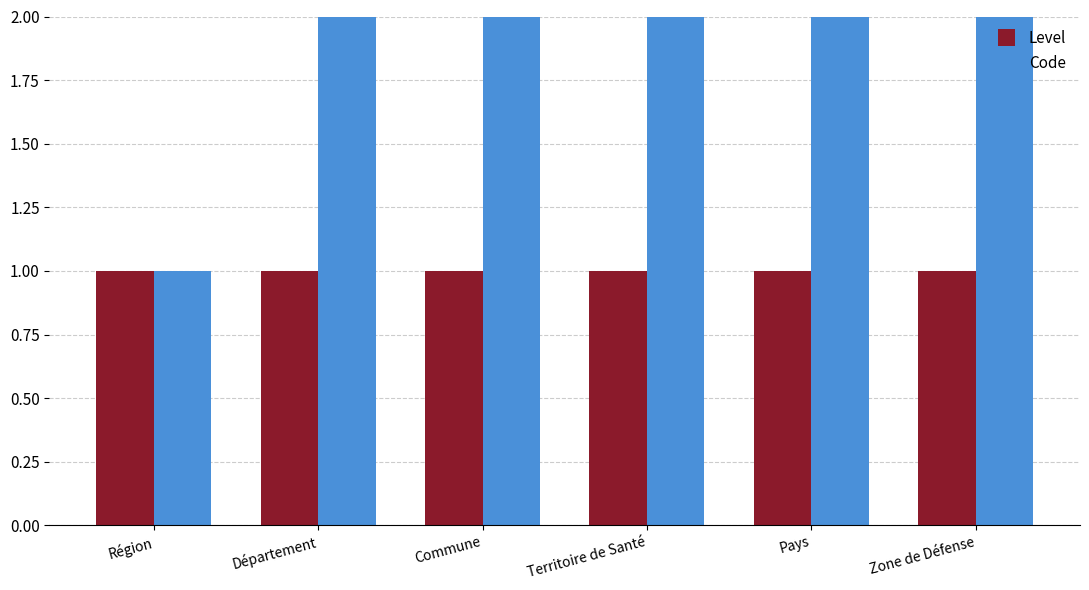

The Level series shows 1 at Territoire de Santé. True or false?

True